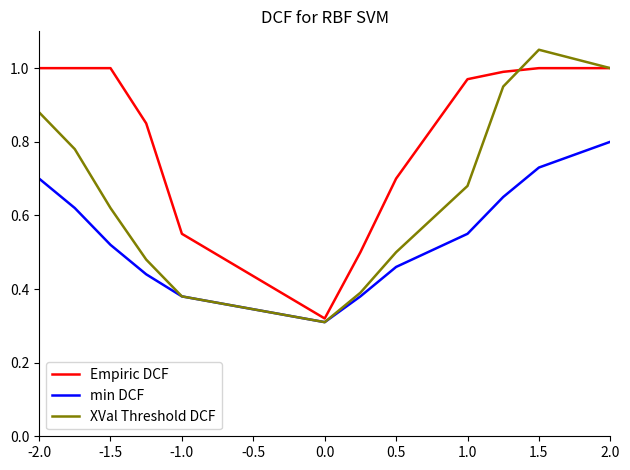

True or false: min DCF and Empiric DCF intersect in this chart.

False